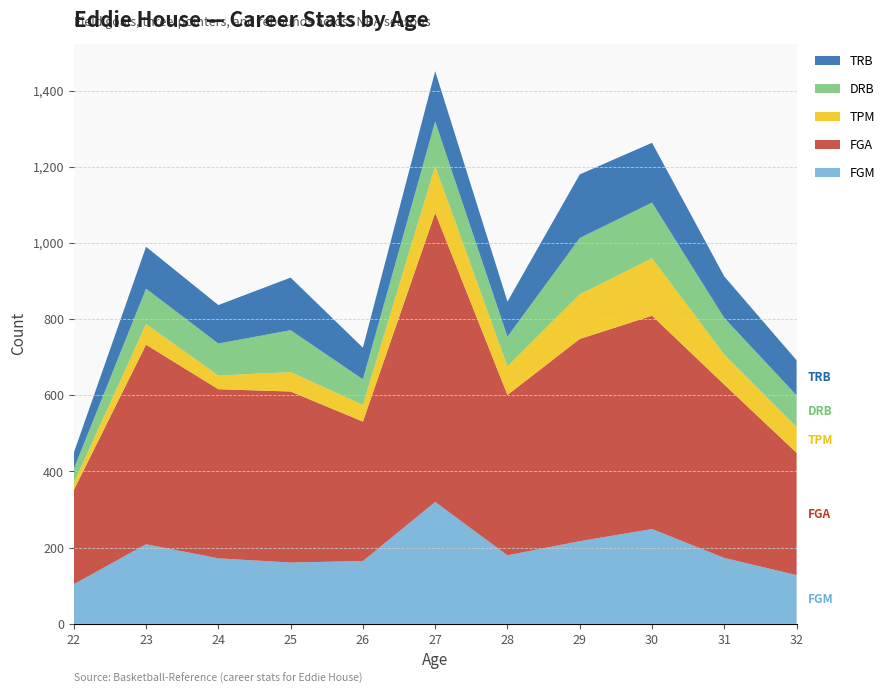

Reading left to right, what are all the values shown in this chart?

FGM: 22=104	23=209	24=172	25=161	26=165	27=320	28=180	29=217	30=249	31=173	32=128
FGA: 22=247	23=524	24=444	25=449	26=366	27=759	28=421	29=531	30=560	31=455	32=321
TPM: 22=19	23=54	24=36	25=51	26=44	27=123	28=75	29=117	30=151	31=79	32=68
DRB: 22=37	23=93	24=84	25=110	26=67	27=117	28=78	29=148	30=146	31=96	32=83
TRB: 22=42	23=110	24=101	25=138	26=83	27=132	28=92	29=167	30=157	31=109	32=92